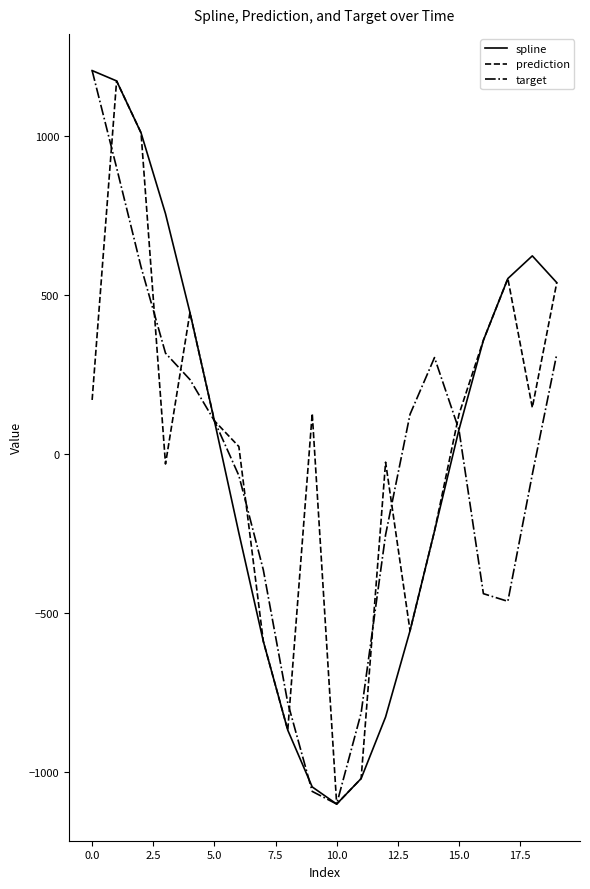

How many series are shown in this chart?

3